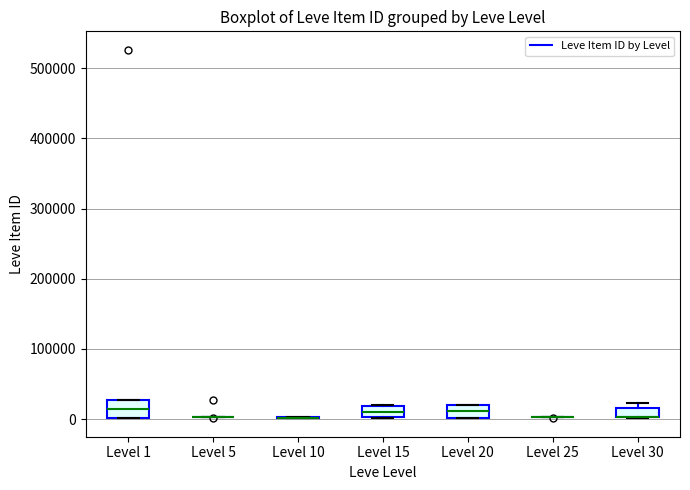

Where is the lower edge of the box for Level 30 on the y-axis? The values are not printed on the chart, so give them approximately, as read against the axis.

0